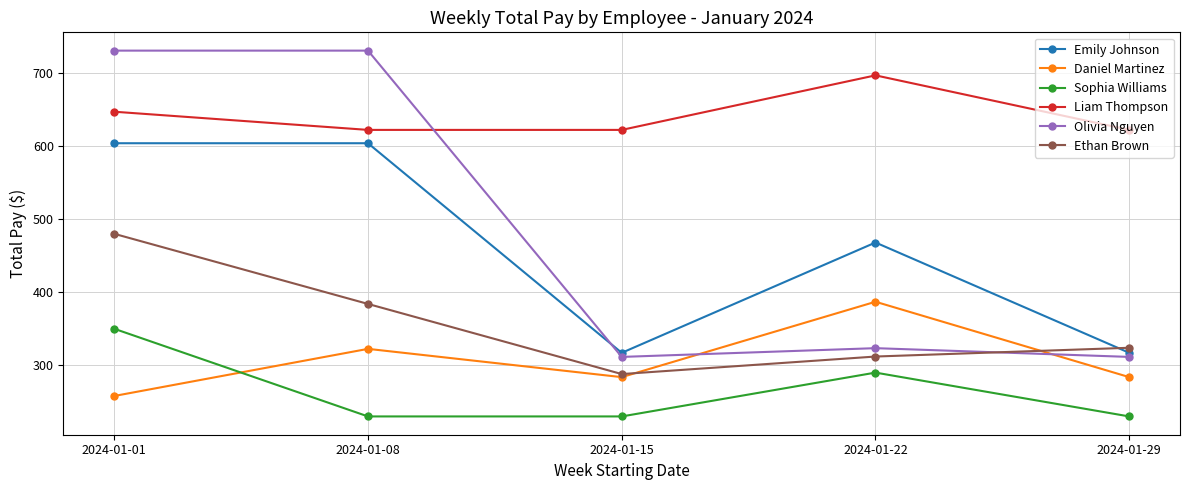

What is the maximum value for Liam Thompson?

696.9